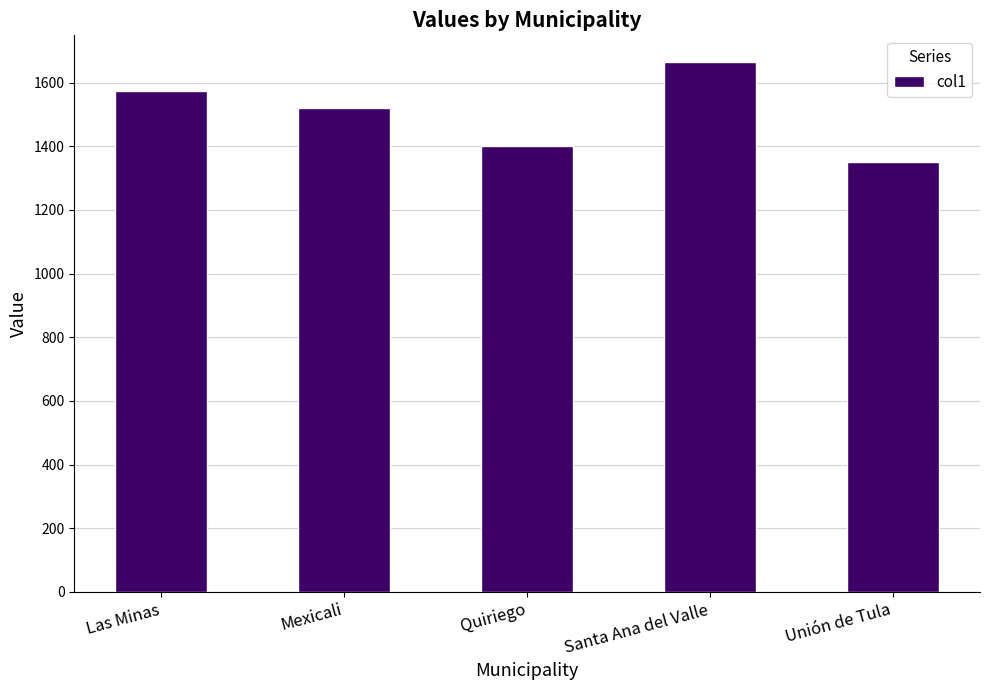

The chart shows a value of 2117 at Las Minas. True or false?

False